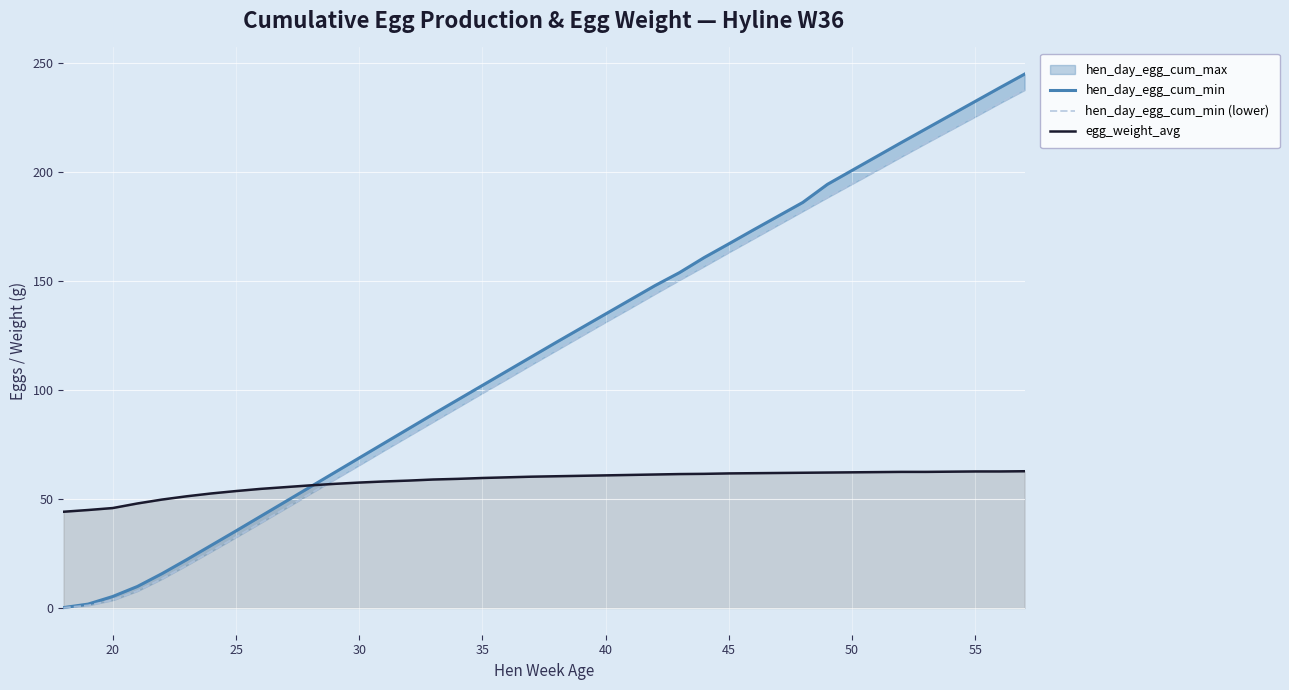

What is the minimum value for hen_day_egg_cum_min (lower)?

0.1